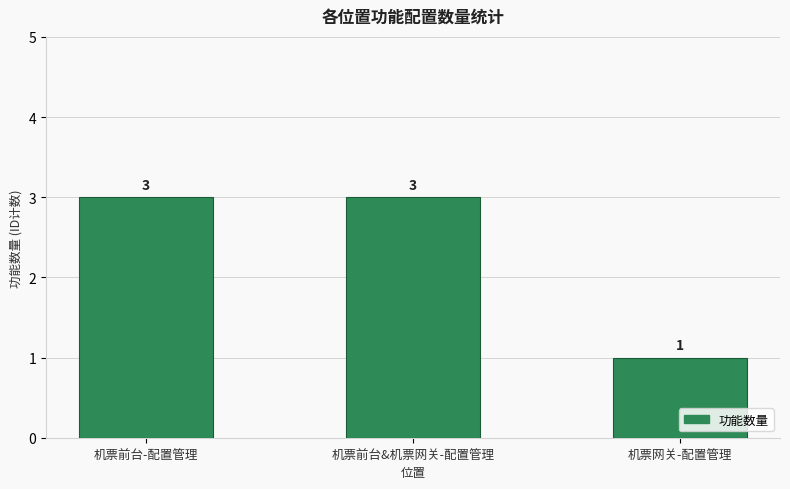

Is it true that the value at 机票前台-配置管理 is 1?

False